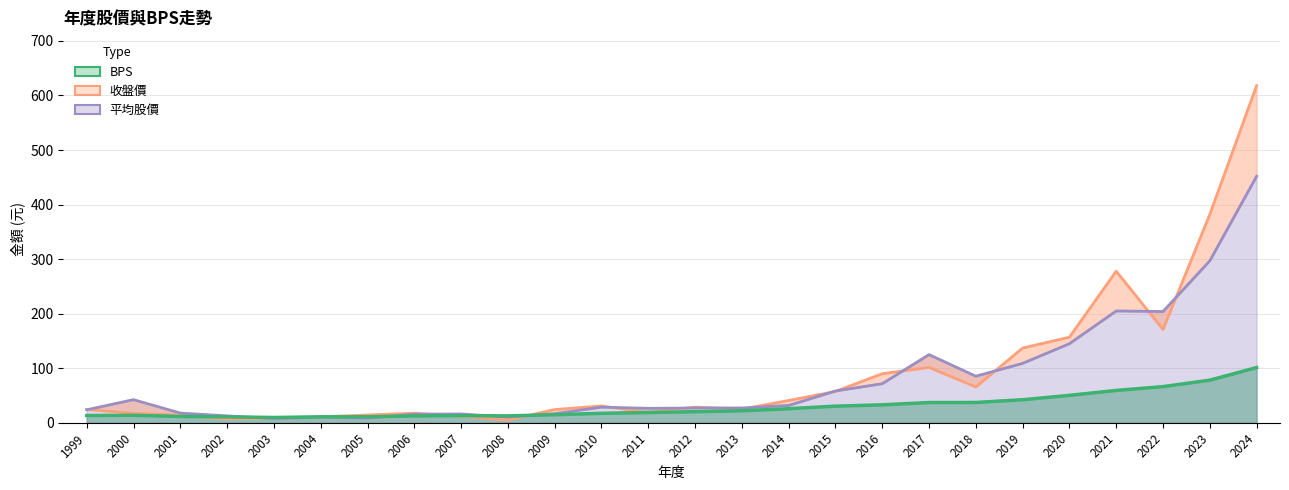

At which category is the sum across all series the highest?

2024